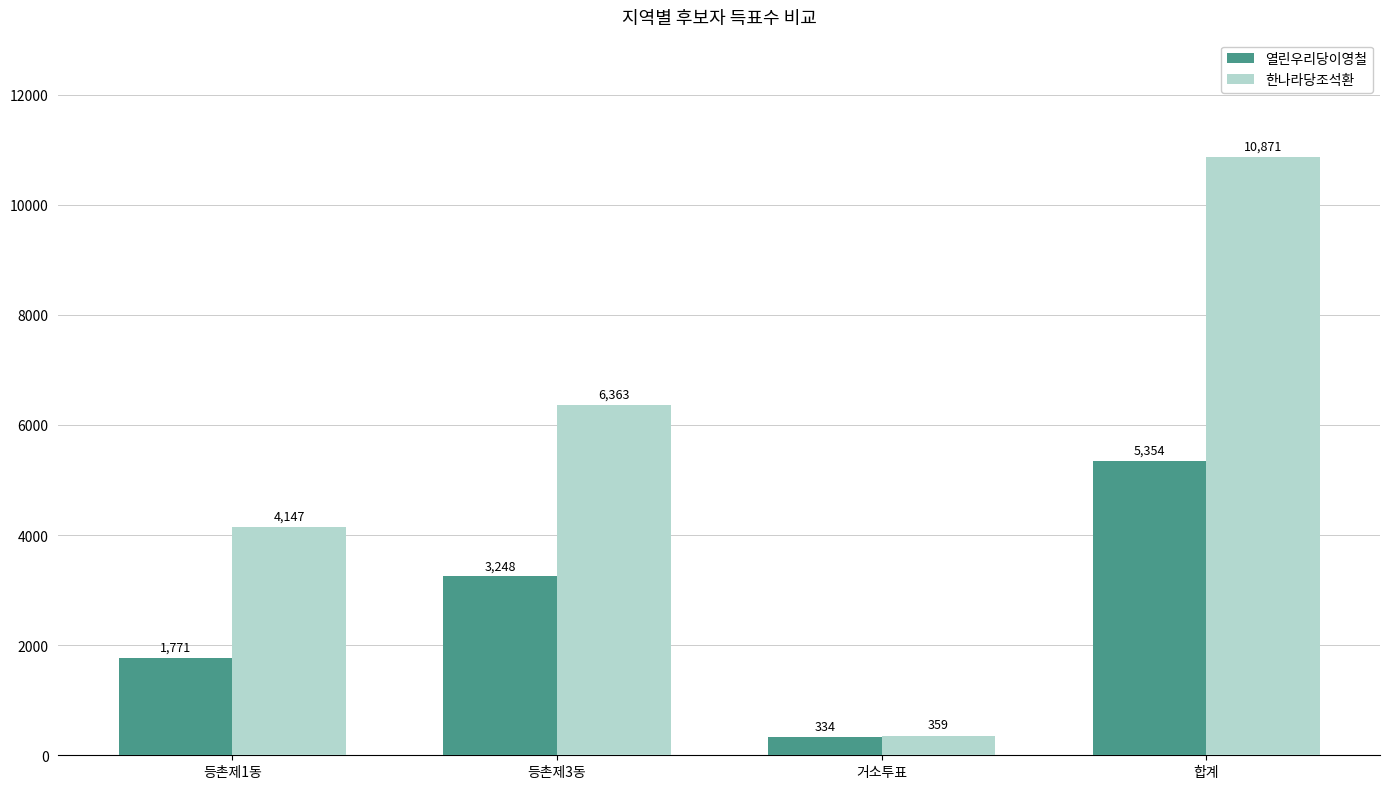

How many groups of bars are there?

4